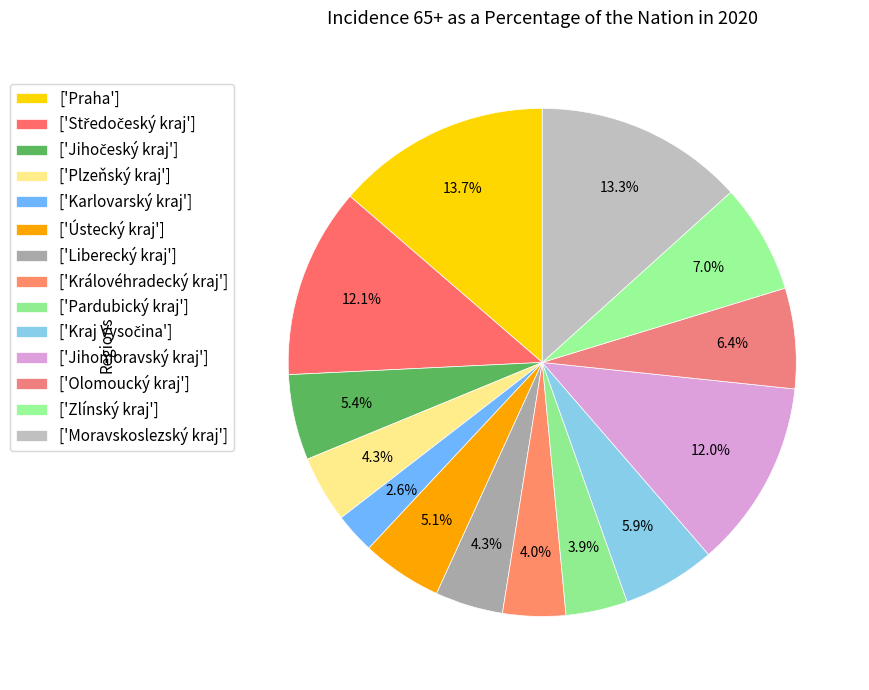

How many segments does this pie chart have?

14